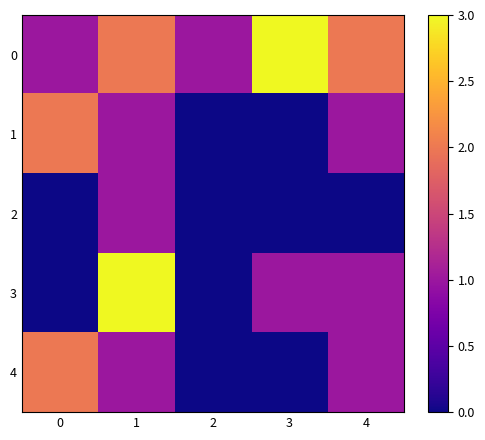

At 0, list the series in order from smallest to largest.

2, 3, 0, 1, 4